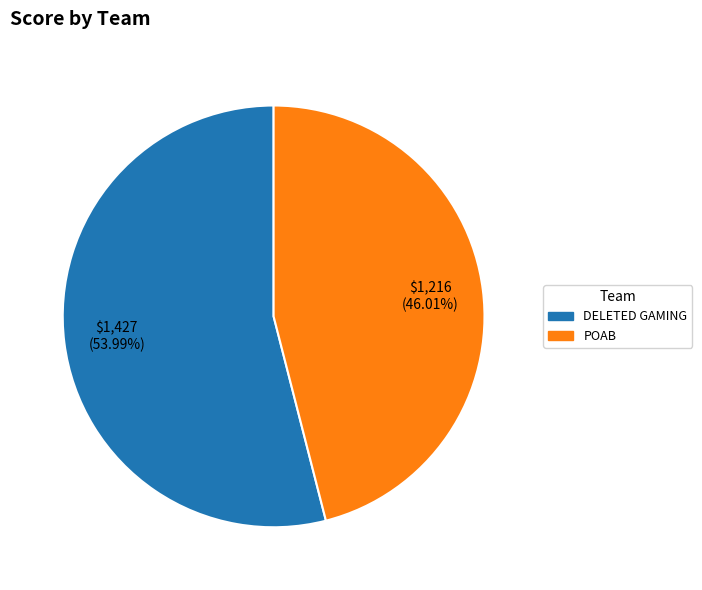

To the nearest percent, what is the average slice percentage?

50%